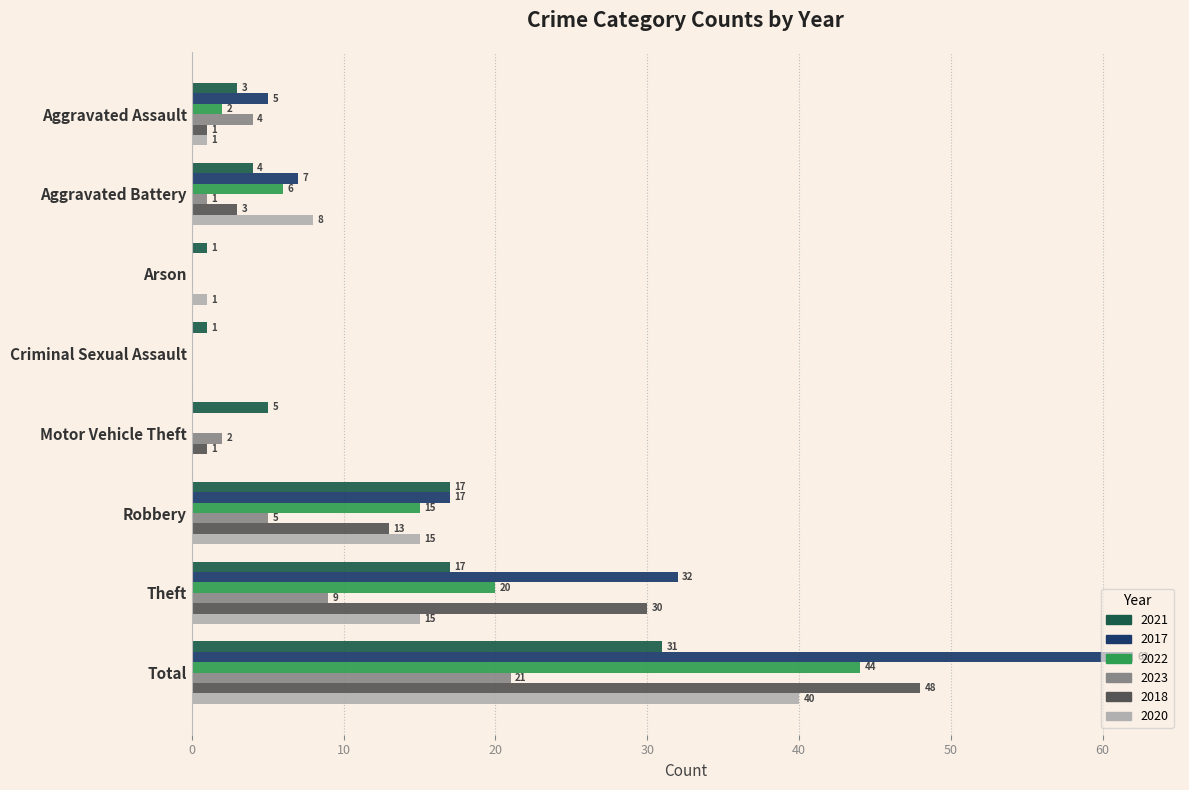

How many series are shown in this chart?

6